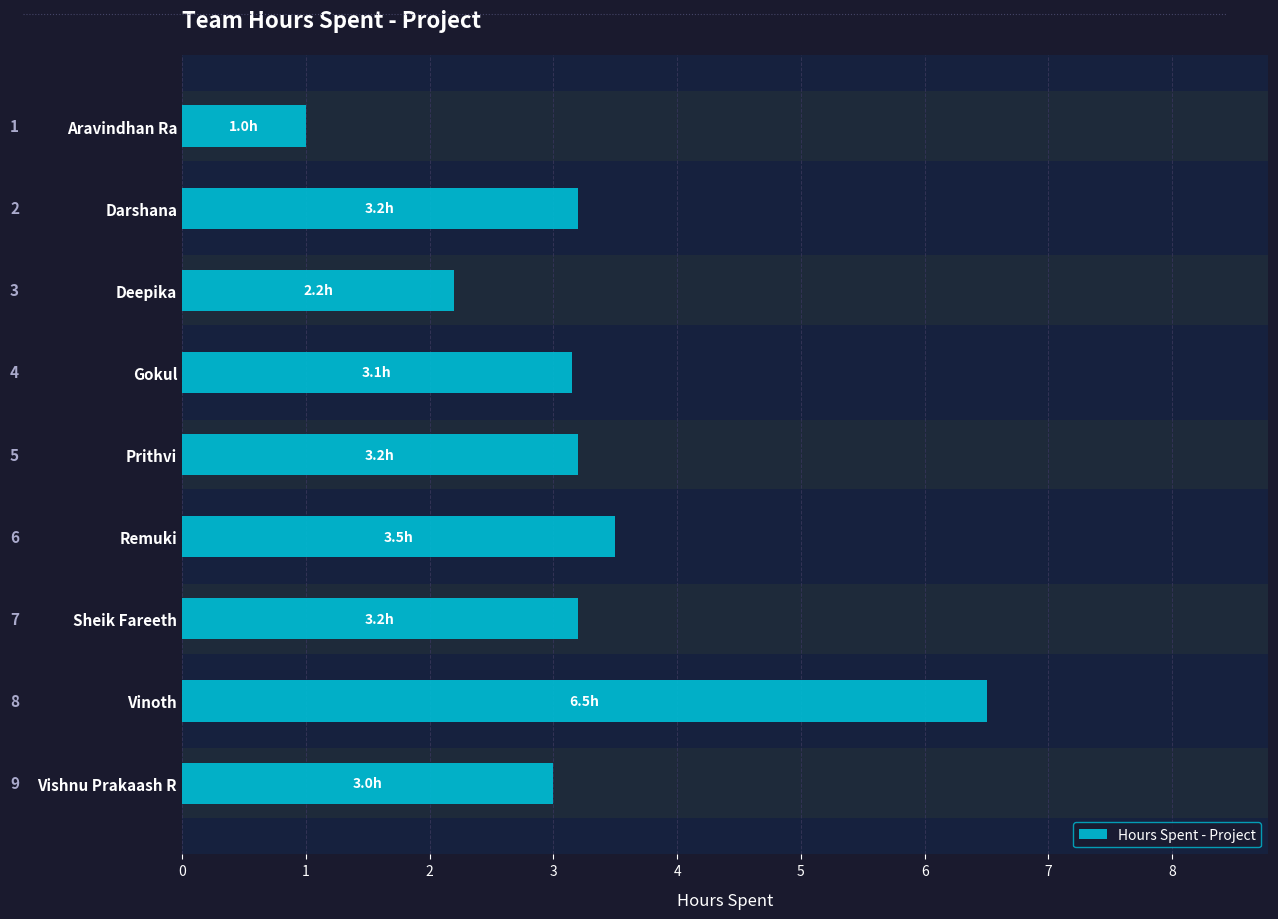

Where does the data first go above 3?

Darshana